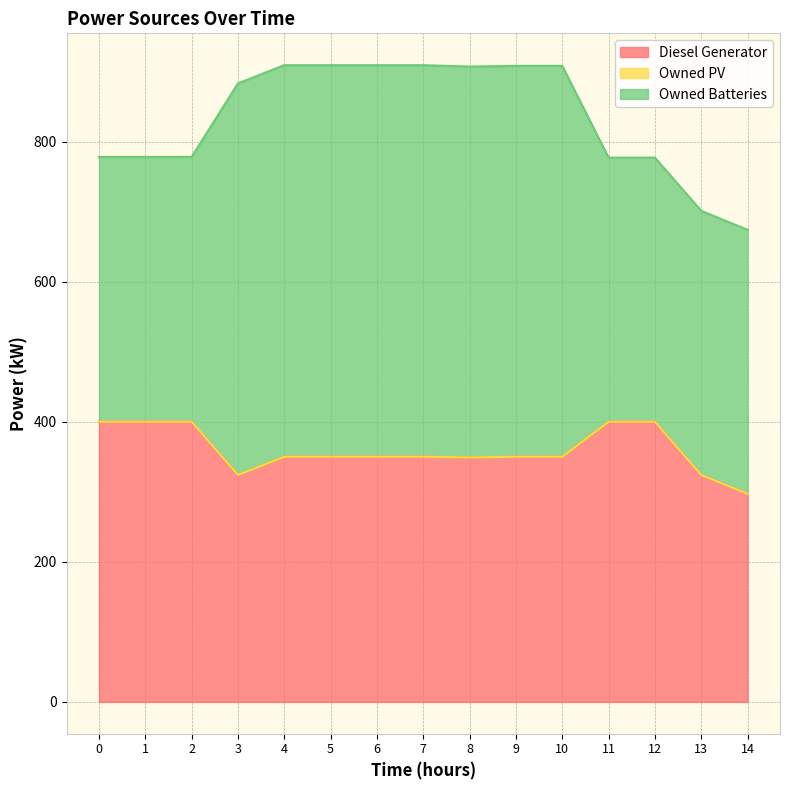

Reading left to right, what are all the values shown in this chart?

Diesel Generator: 400.0	400.0	400.0	324.0	350.0	350.0	350.0	350.0	349.0	350.0	350.0	400.0	400.0	324.0	297.0
Owned PV: 0.0	0.0	0.0	0.0	0.0	0.0	0.0	0.0	0.0	0.0	0.0	0.0	0.0	0.0	0.0
Owned Batteries: 378.0	378.0	378.0	559.0	559.0	559.0	559.0	559.0	558.0	558.0	558.0	377.0	377.0	377.0	377.0